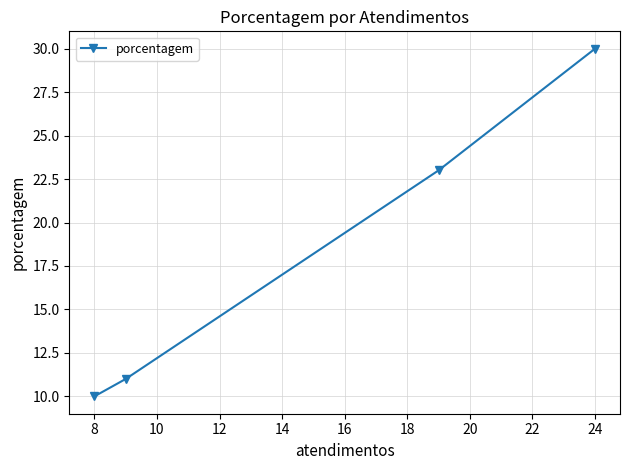

What is the ratio of the value at 24 to the value at 8?

3.0